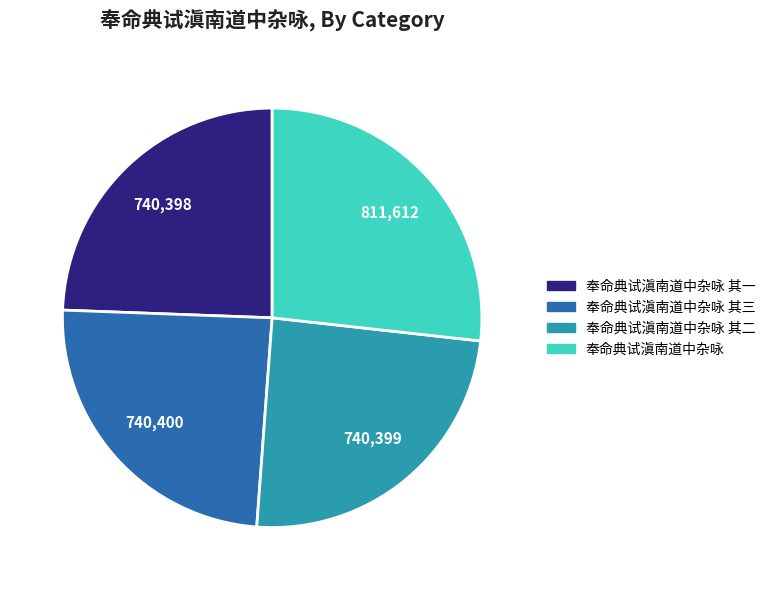

Is there any slice that represents more than half of the pie?

No